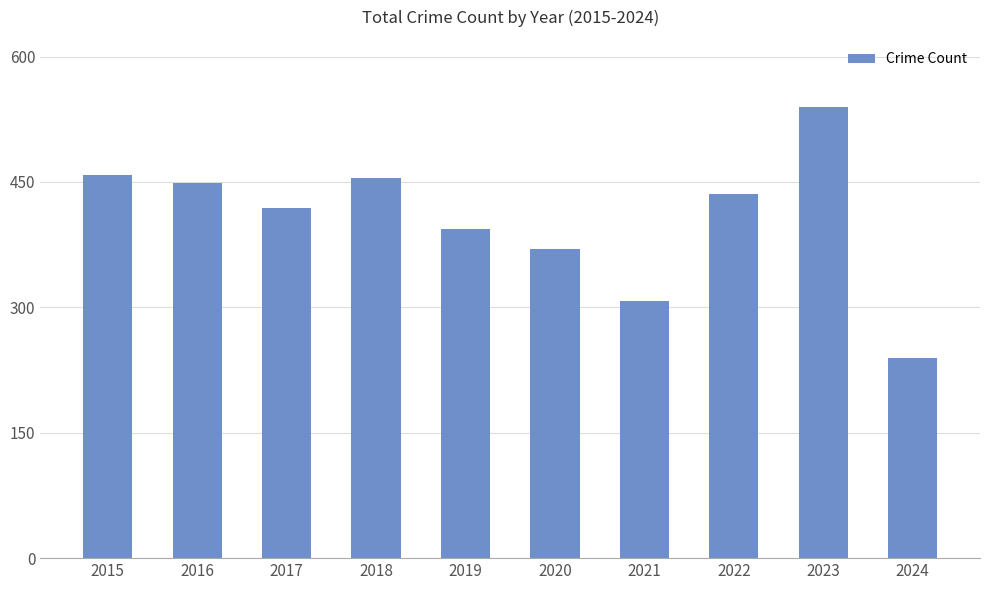

The value at 2018 is 455. True or false?

True